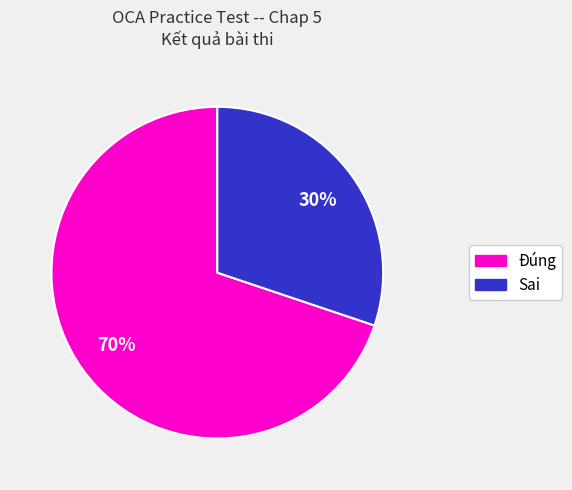

Which has a higher value, Sai or Đúng?

Đúng